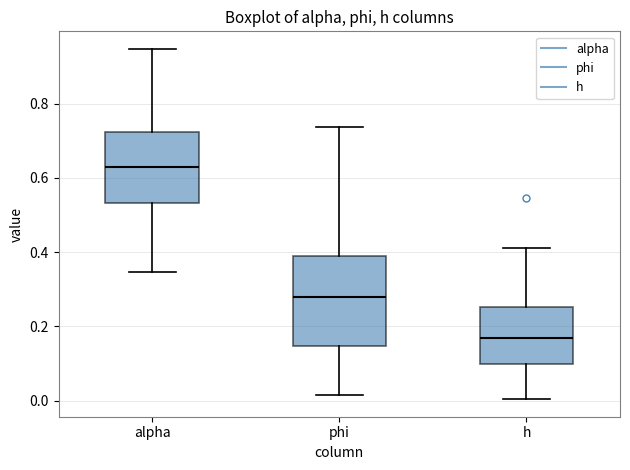

Reading left to right, transcribe this box plot: for each box, give where its median line is, the range the box spans, and where its two whiskers end, as read against the y-axis. The values are not printed on the chart, so give them approximately, as read against the axis.

alpha: median 0.64, box 0.54 to 0.72, whiskers 0.34 to 0.94
phi: median 0.28, box 0.14 to 0.38, whiskers 0.02 to 0.74
h: median 0.16, box 0.10 to 0.26, whiskers 0.00 to 0.42